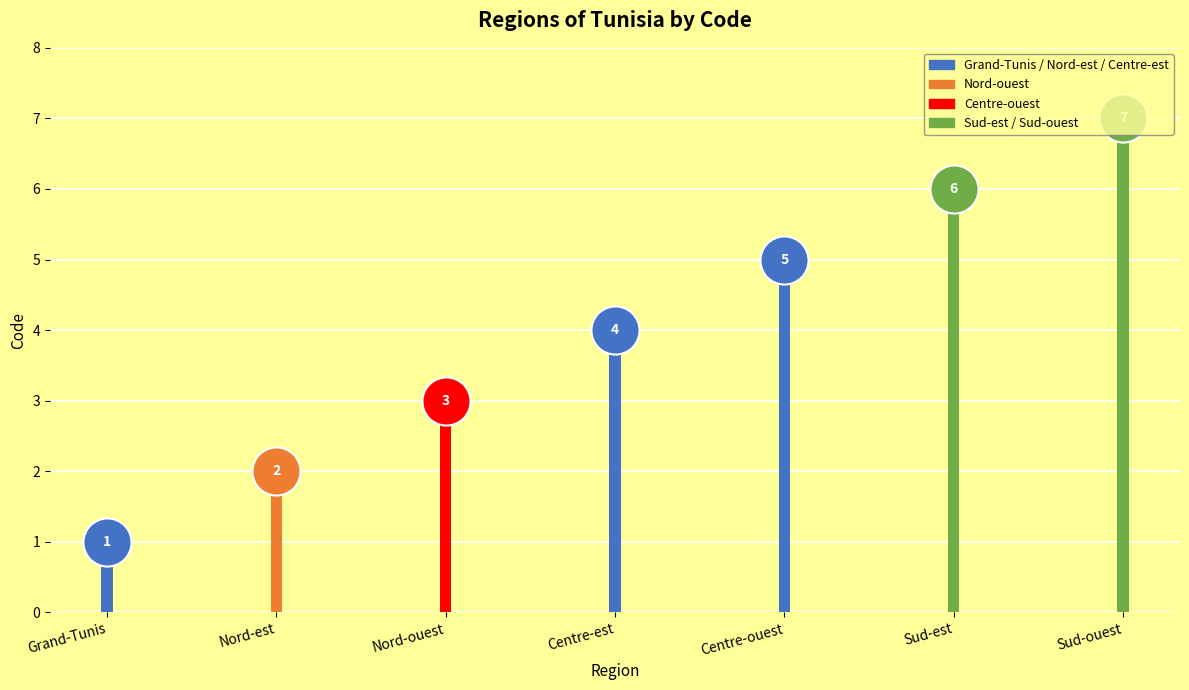

What is the change in value from Nord-ouest to Sud-ouest?

+4